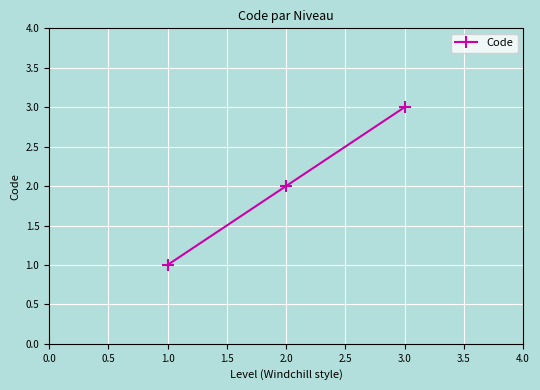

Reading left to right, what are all the values shown in this chart?

1	2	3